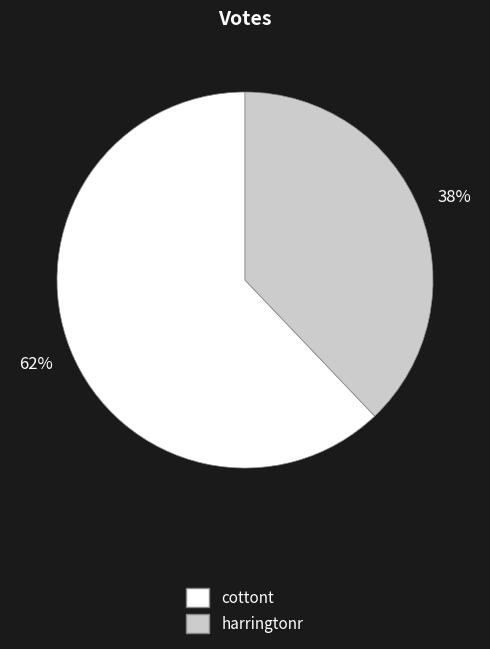

Is harringtonr the majority of the pie?

No